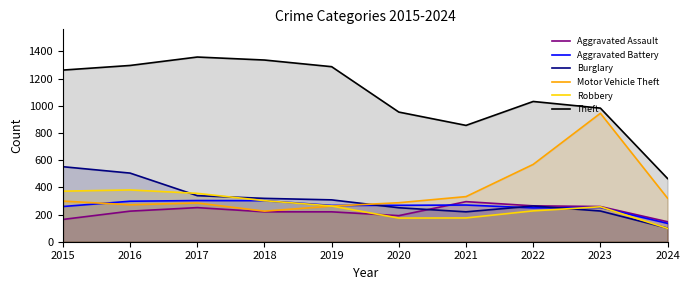

How many lines are shown in the chart?

6